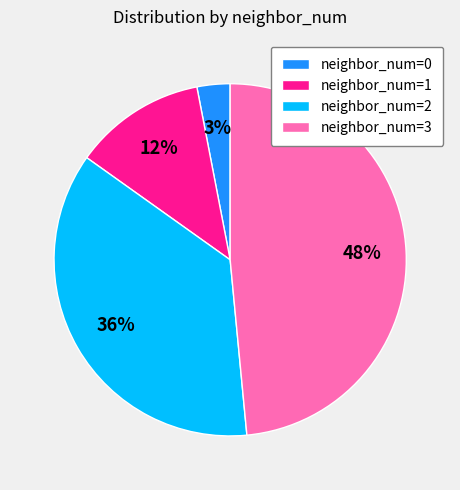

Which has a higher value, neighbor_num=0 or neighbor_num=1?

neighbor_num=1